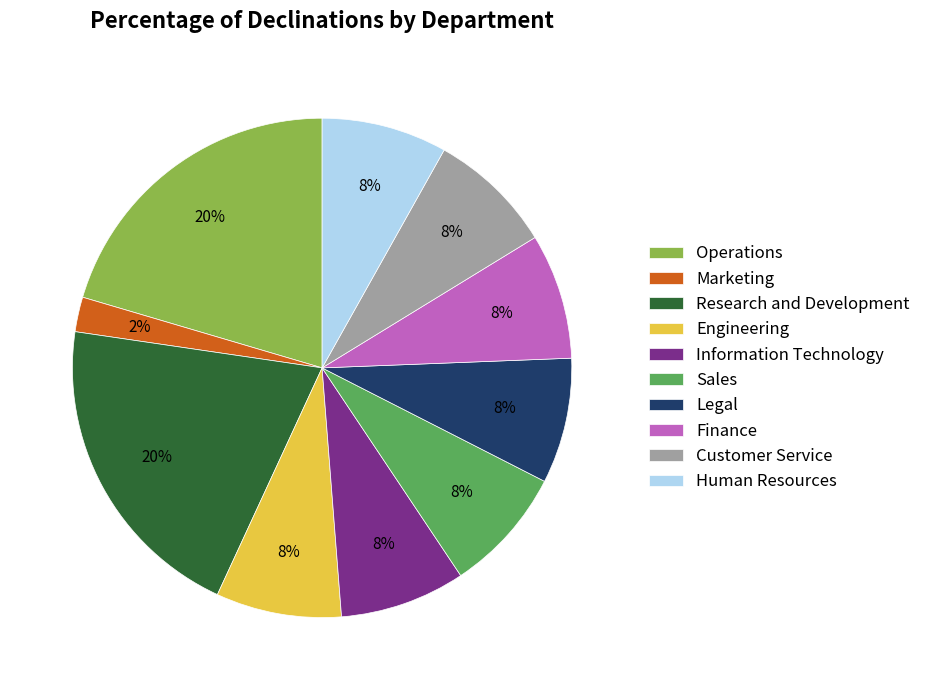

How many segments does this pie chart have?

10